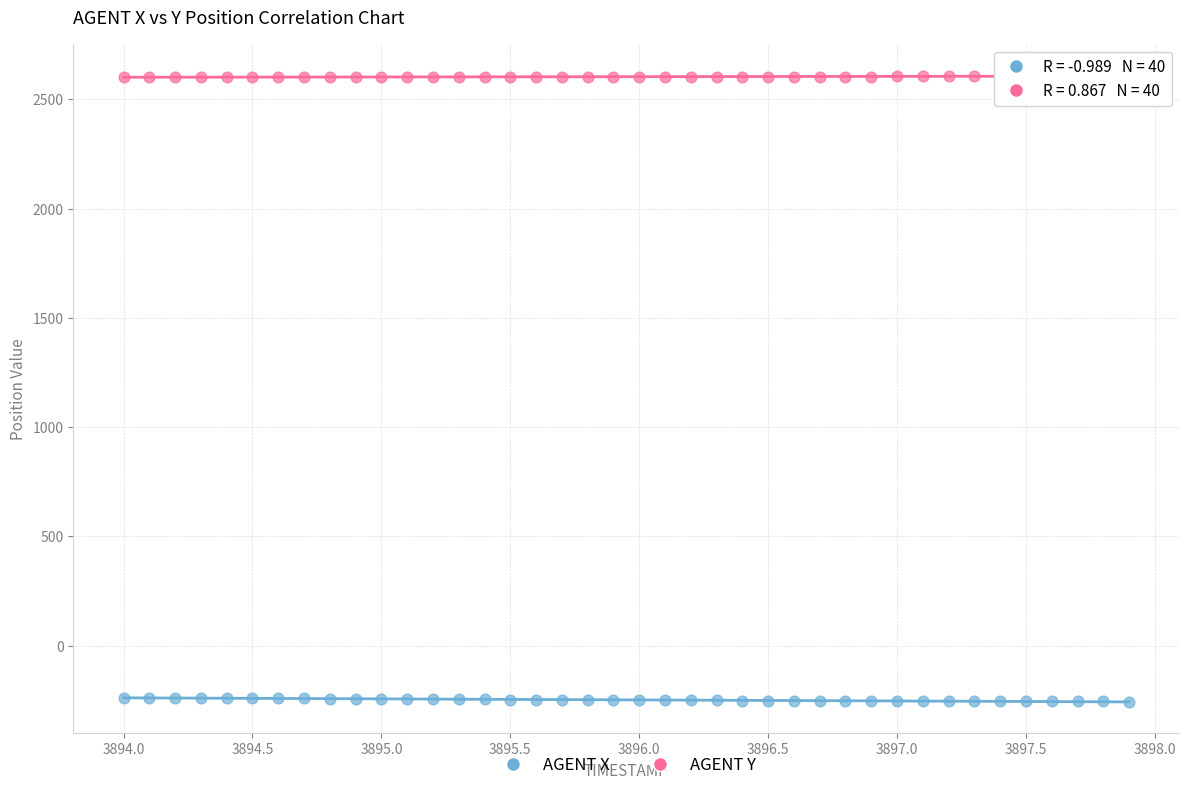

What is the X range (max minus min) for the scatter plot?

3.9